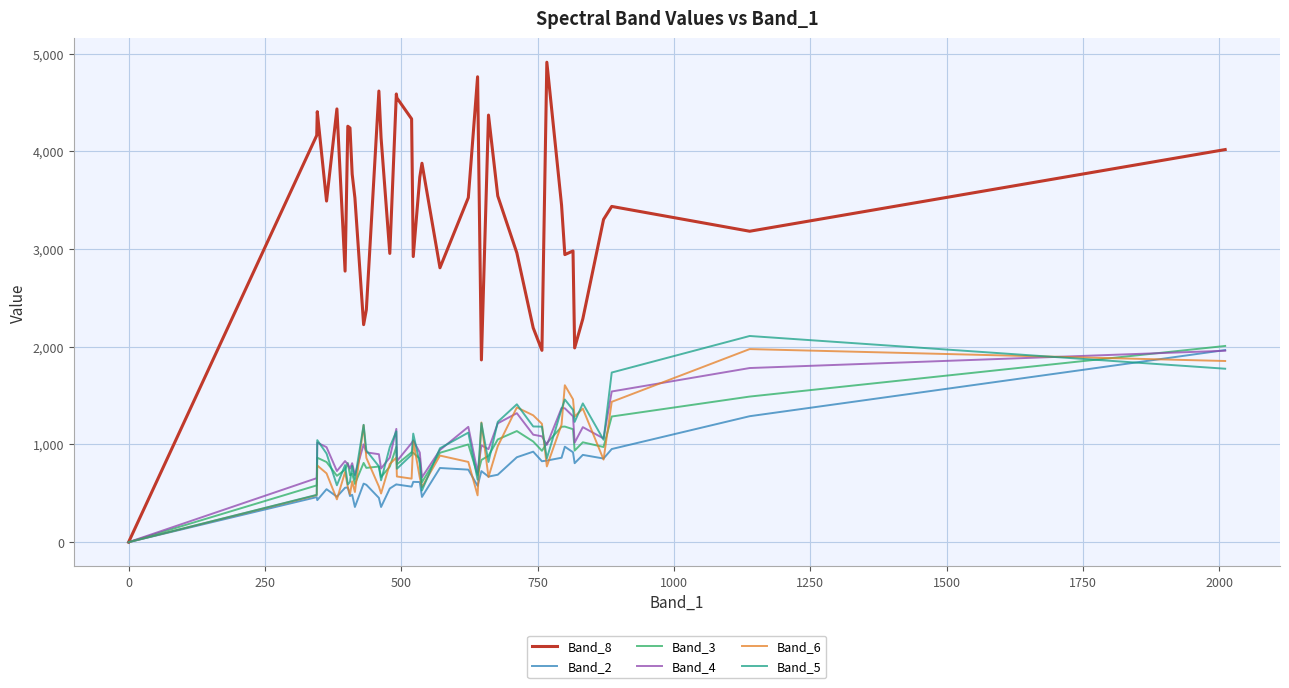

What is the maximum value shown in the chart?

4912